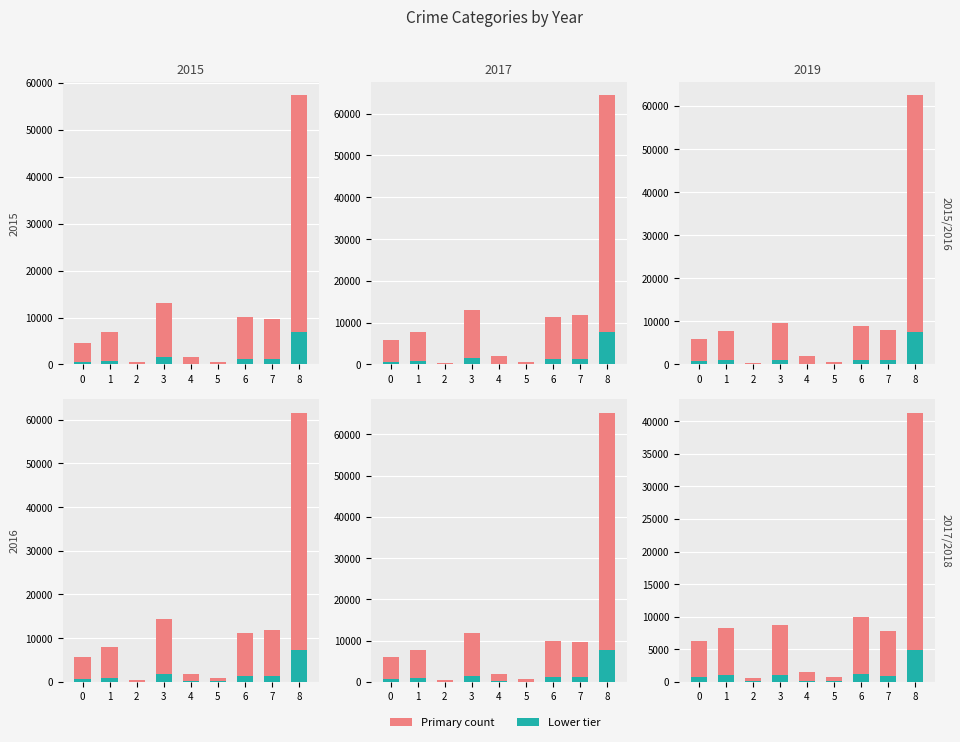

At how many categories does at least one series exceed 52419?

1